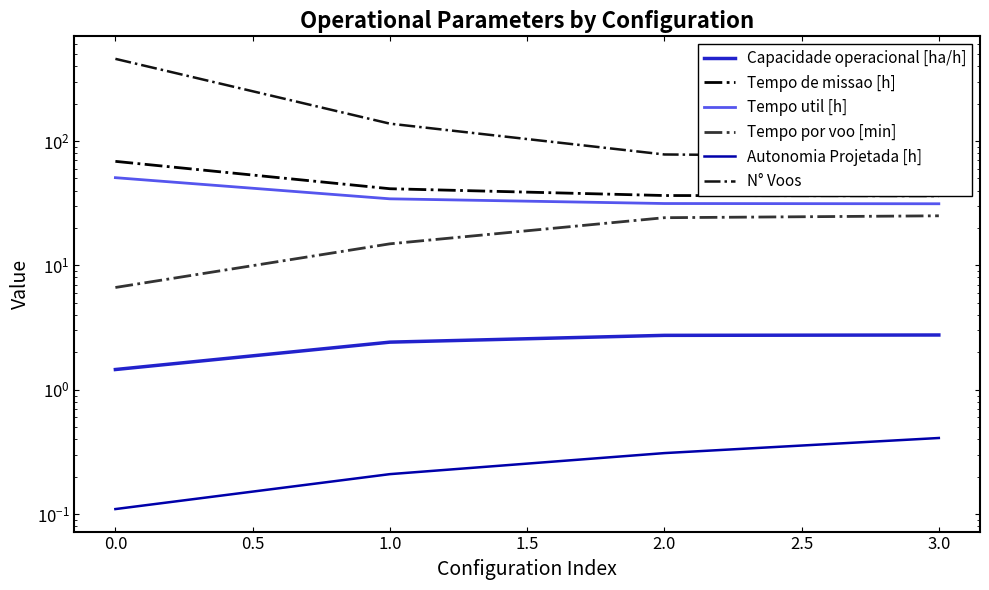

What is the sum of all Capacidade operacional [ha/h] values?

9.4